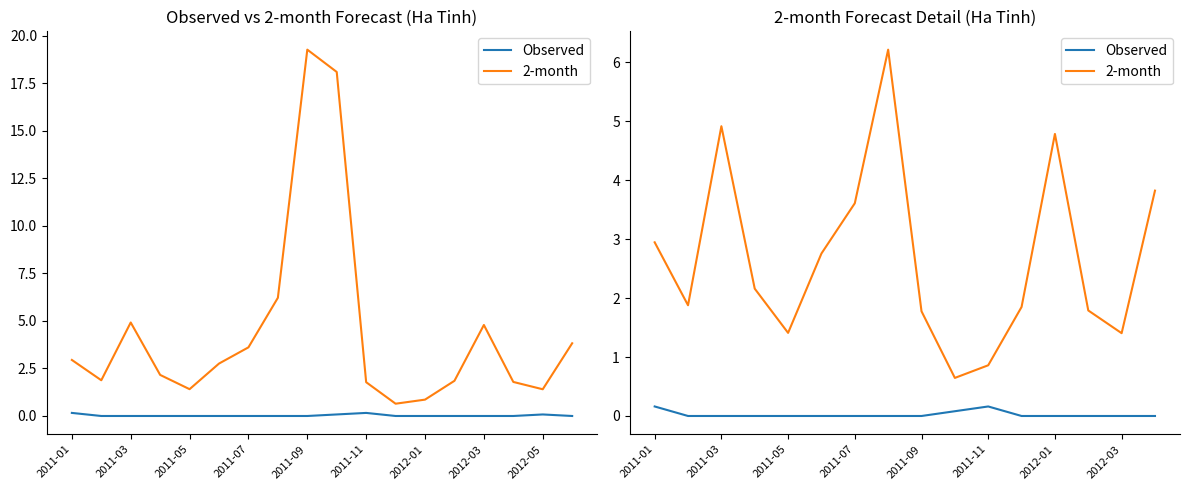

Between 2011-07 and 13, which is larger?

2011-07